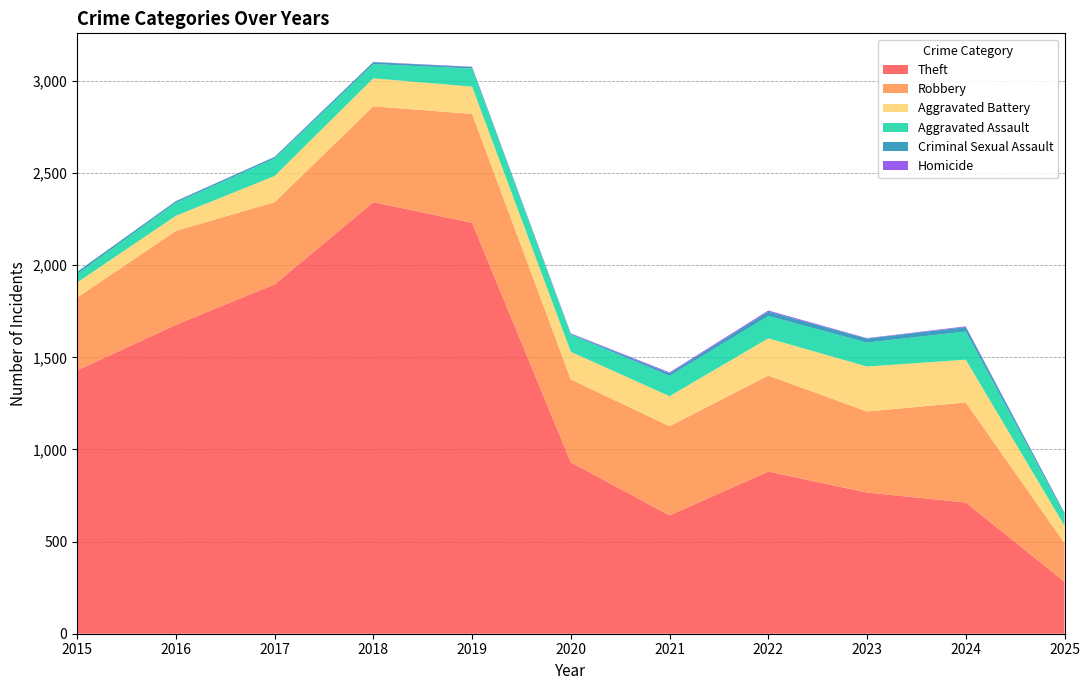

Reading left to right, what are all the values shown in this chart?

Theft: 1429	1676	1896	2342	2230	930	642	880	766	712	282
Robbery: 395	510	446	520	591	450	484	521	440	543	210
Aggravated Battery: 82	82	142	152	148	150	163	202	244	232	94
Aggravated Assault: 46	71	95	77	98	94	110	121	130	153	60
Criminal Sexual Assault: 12	8	8	11	8	3	14	24	22	24	9
Homicide: 0	1	1	1	2	3	5	6	2	4	1